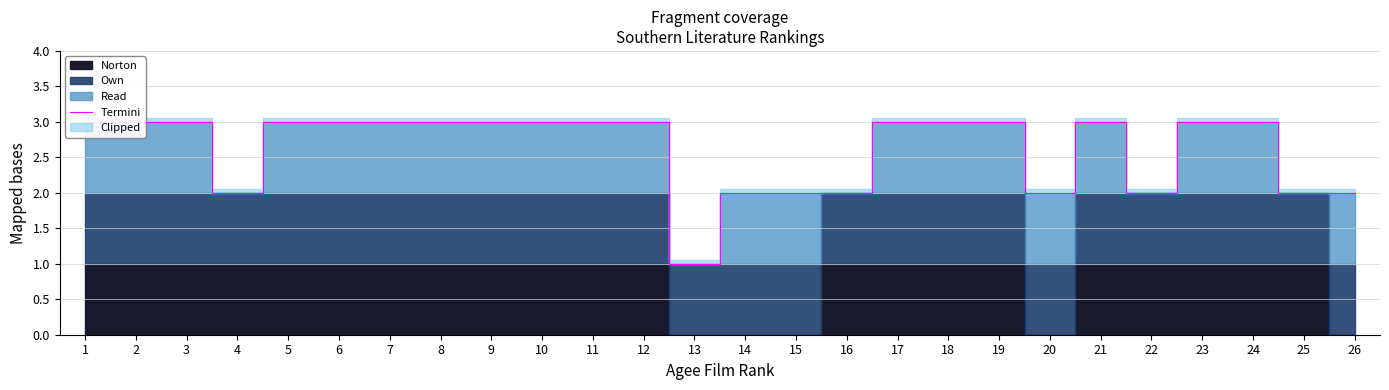

Reading left to right, extract all data points from this chart.

3	3	3	2	3	3	3	3	3	3	3	3	1	2	2	2	3	3	3	2	3	2	3	3	2	2